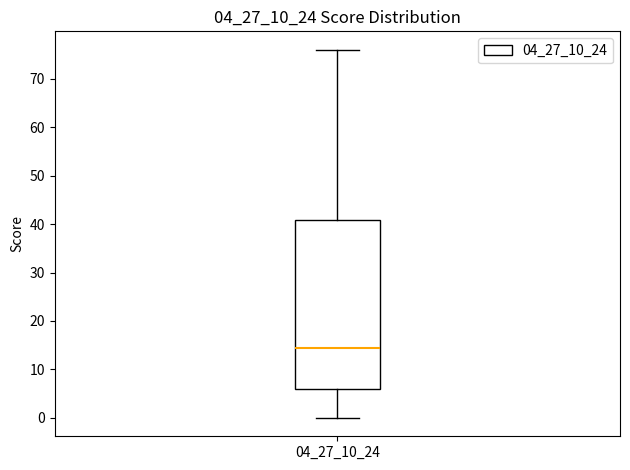

Read this box plot against the y-axis: the position of the median line, the range covered by the box, and the ends of both whiskers. The values are not printed on the chart, so give them approximately, as read against the axis.

median 15, box 6 to 41, whiskers 0 to 76